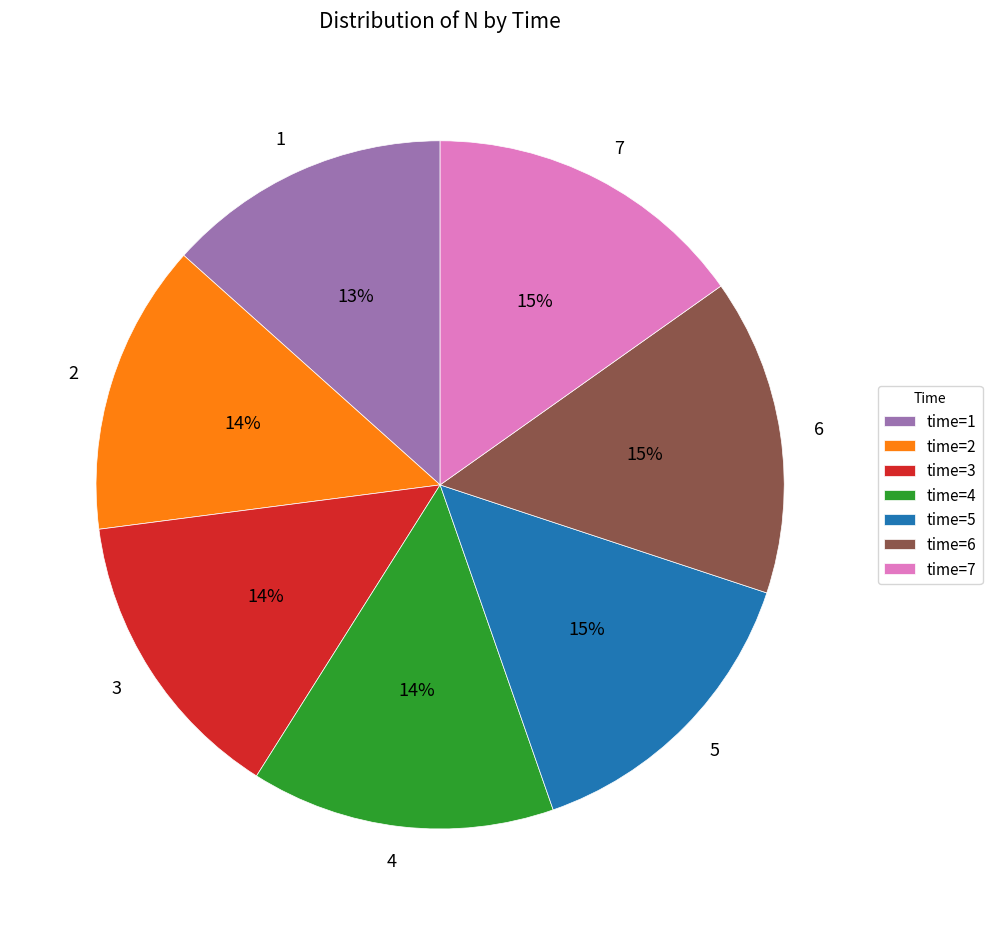

To the nearest percent, what is the average slice percentage?

14%